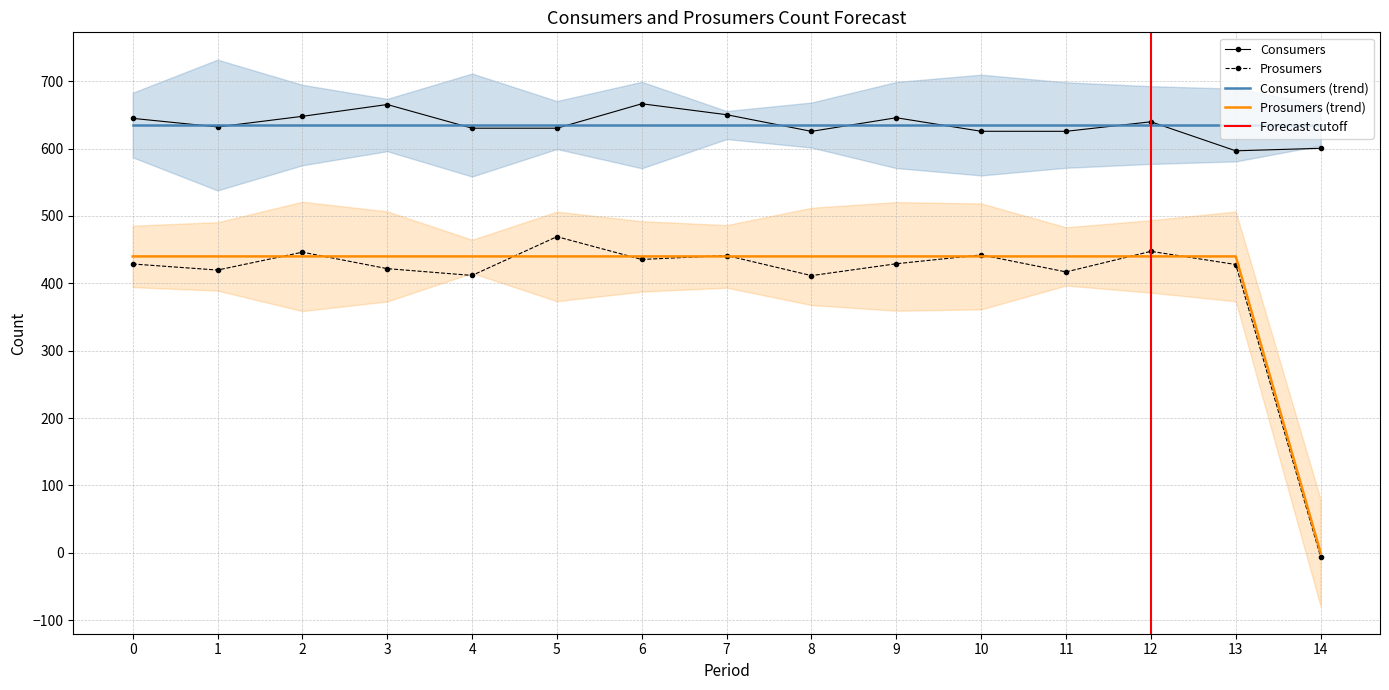

What is the difference between the maximum and minimum values?

440